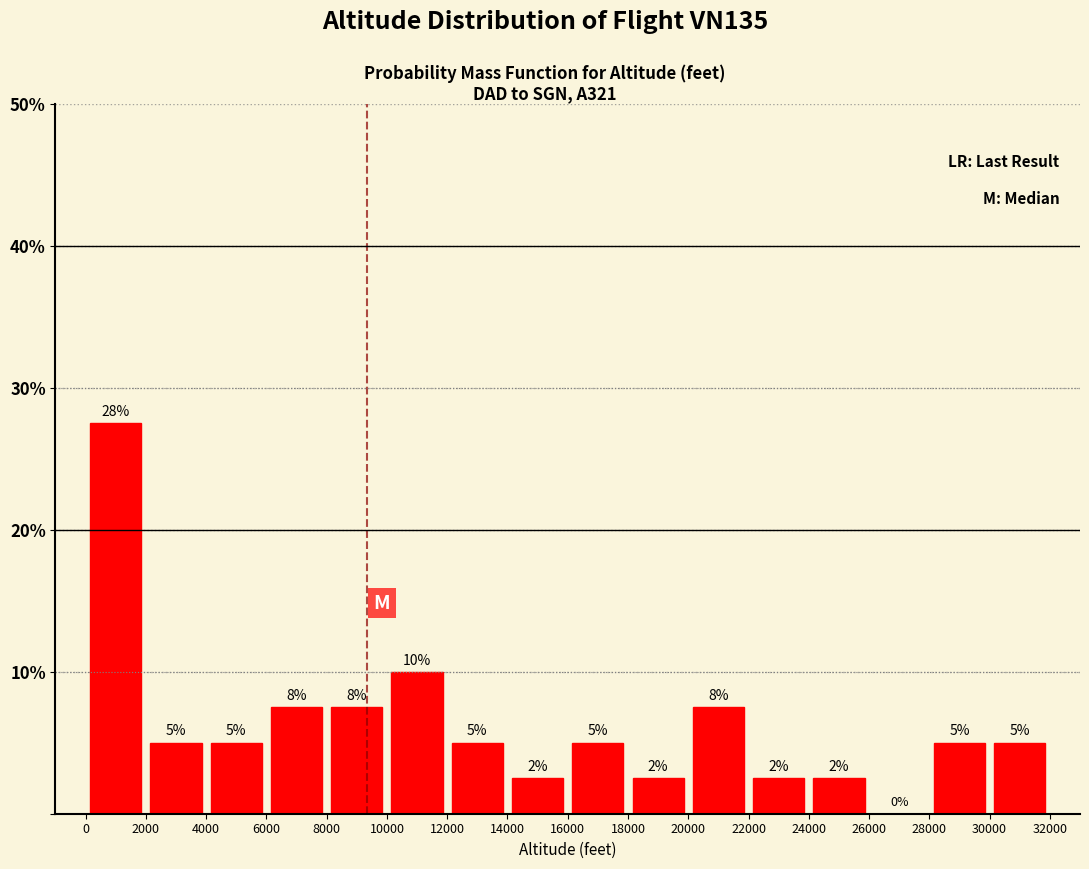

Which range on the x-axis has the tallest bar?

0 to 2000